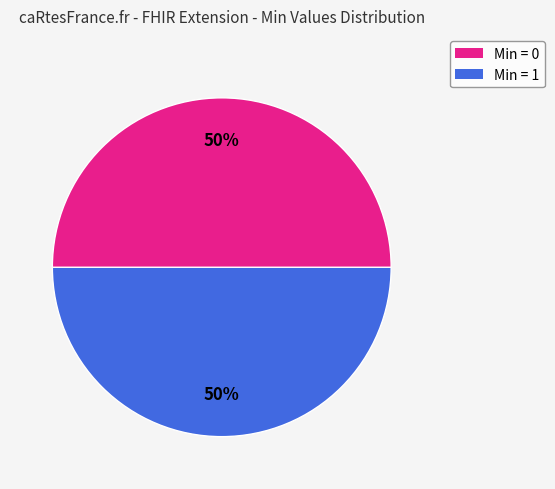

How many slices are in this pie chart?

2